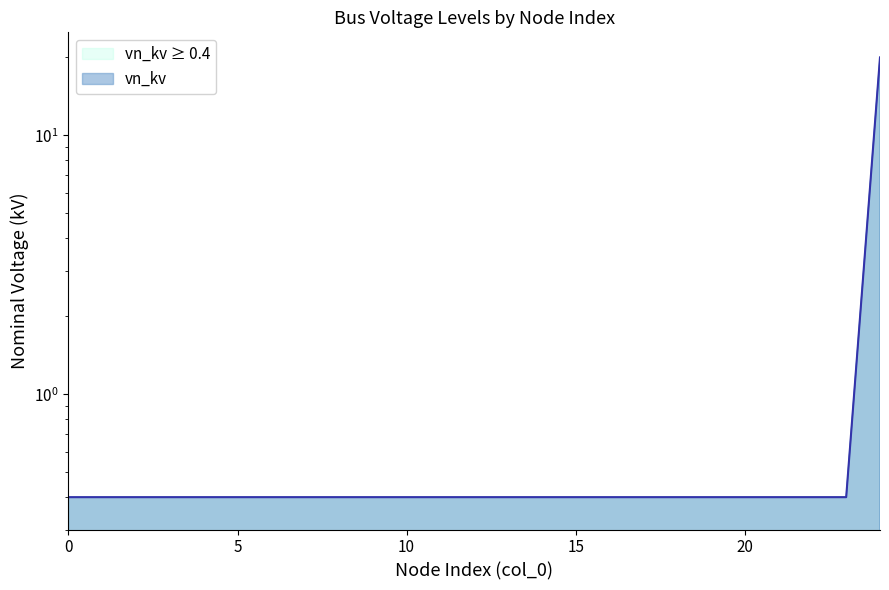

What is the minimum value shown in the chart?

0.4